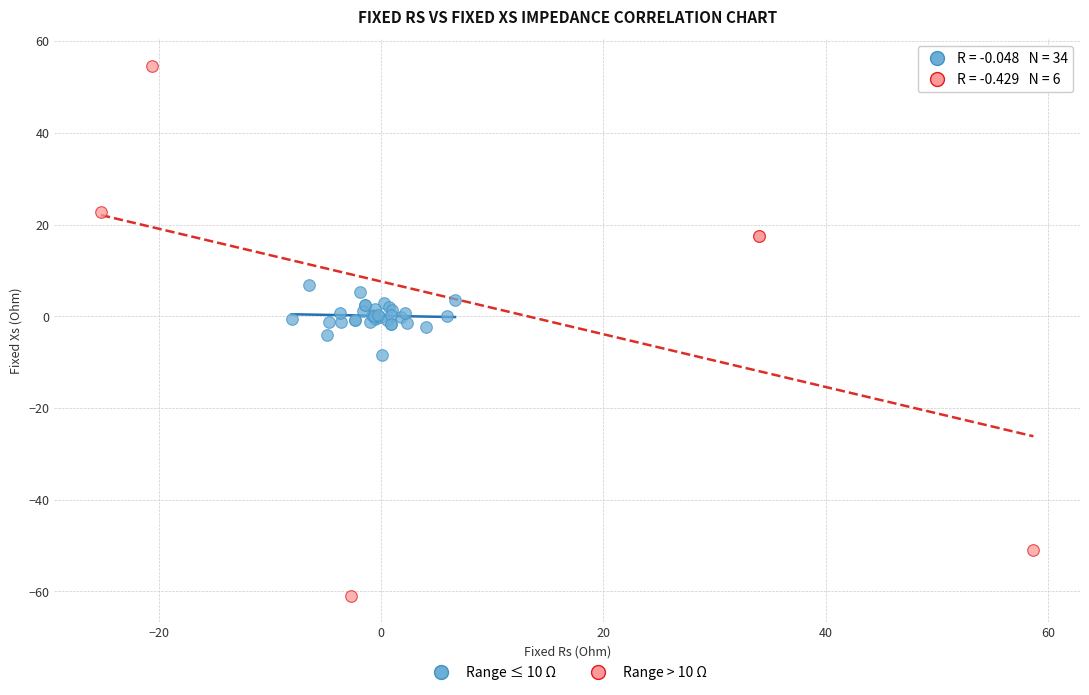

Which series contains the highest Y value?

Range > 10 Ω